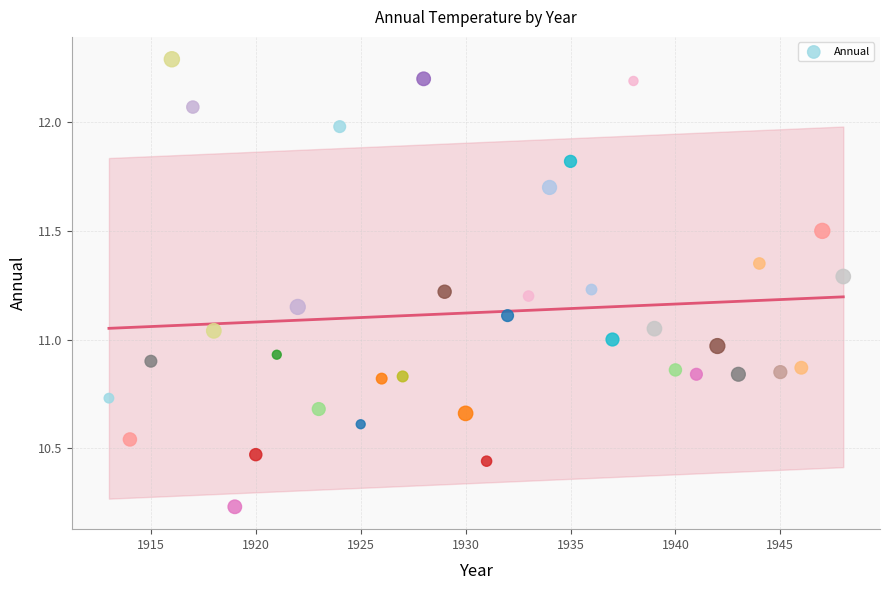

What is the range of X values (max minus min)?

35.0